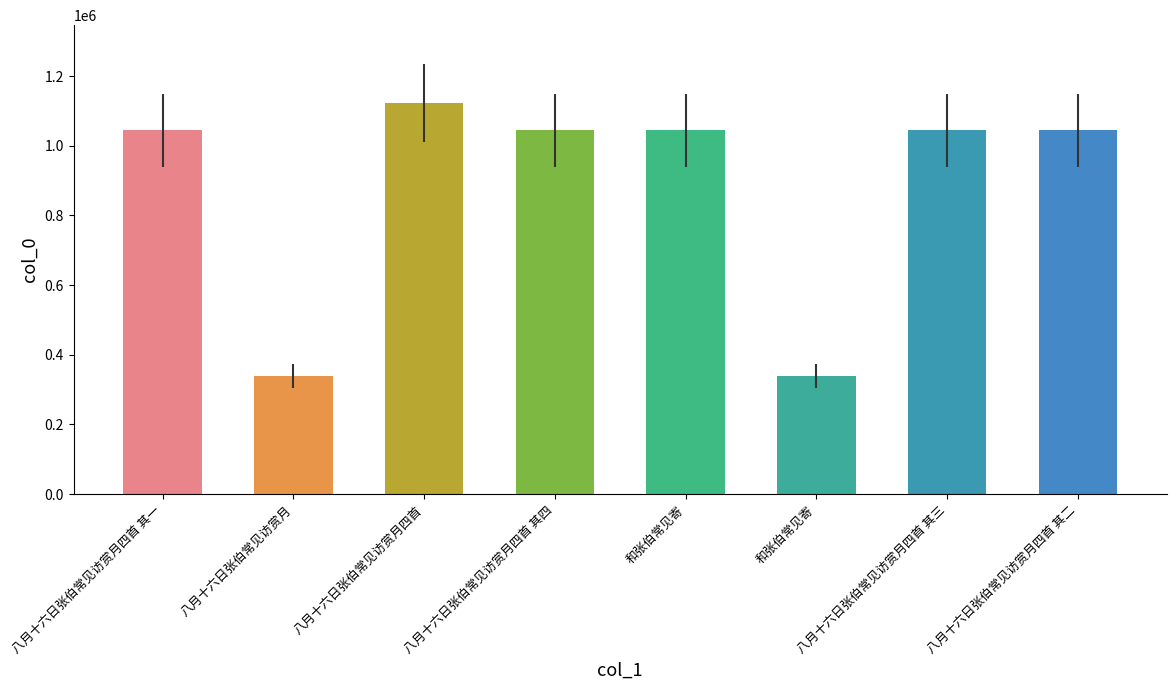

Where is the data nearest to the value 730822?

和张伯常见寄